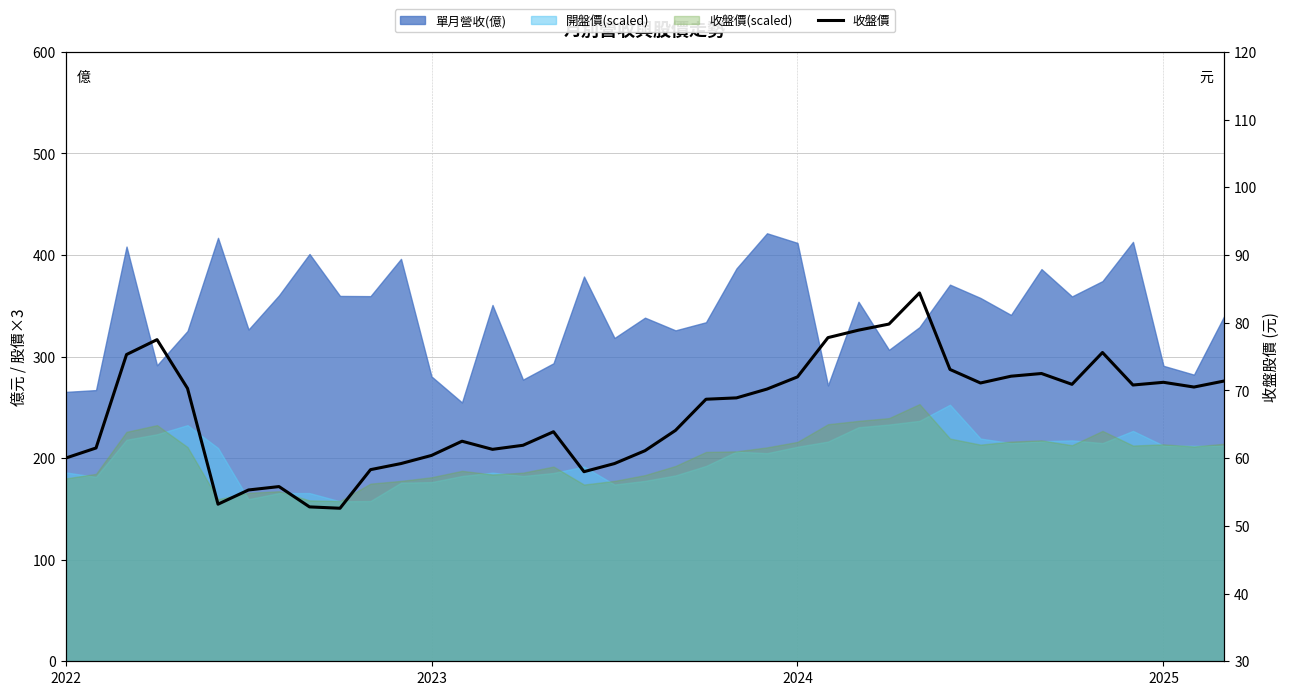

Reading left to right, transcribe all the data shown in this chart.

60.0	61.5	75.3	77.5	70.3	53.2	55.3	55.8	52.8	52.6	58.3	59.2	60.4	62.5	61.3	61.9	63.9	58.0	59.2	61.1	64.1	68.7	68.9	70.2	72.0	77.8	78.9	79.8	84.4	73.1	71.1	72.1	72.5	70.9	75.6	70.8	71.2	70.5	71.4